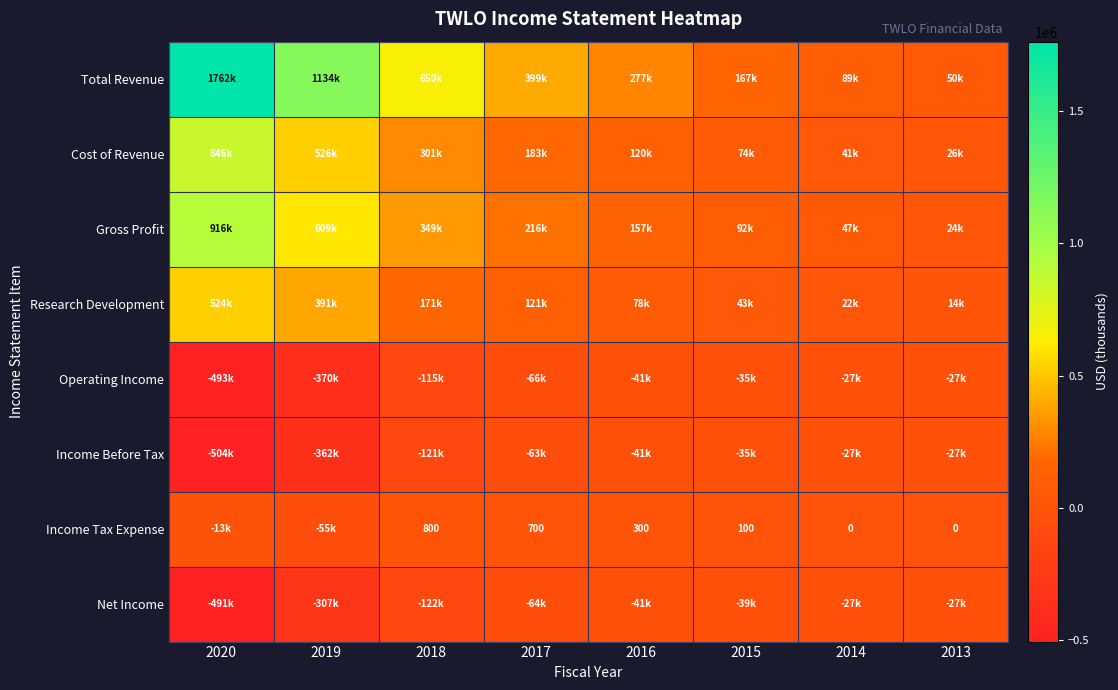

What value does the Income Before Tax series have at 2019?

-362200